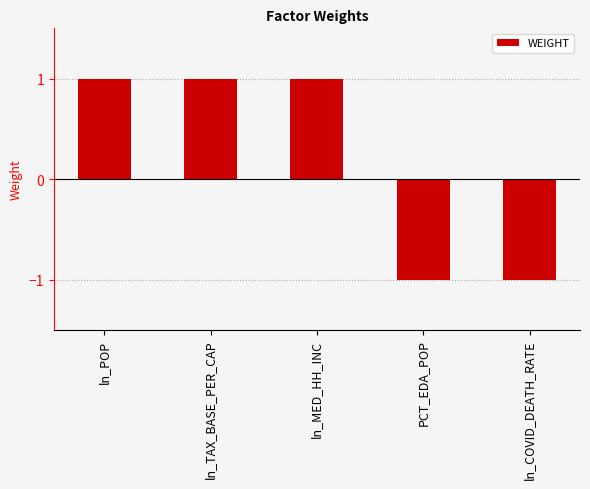

What position from the left is ln_COVID_DEATH_RATE?

5